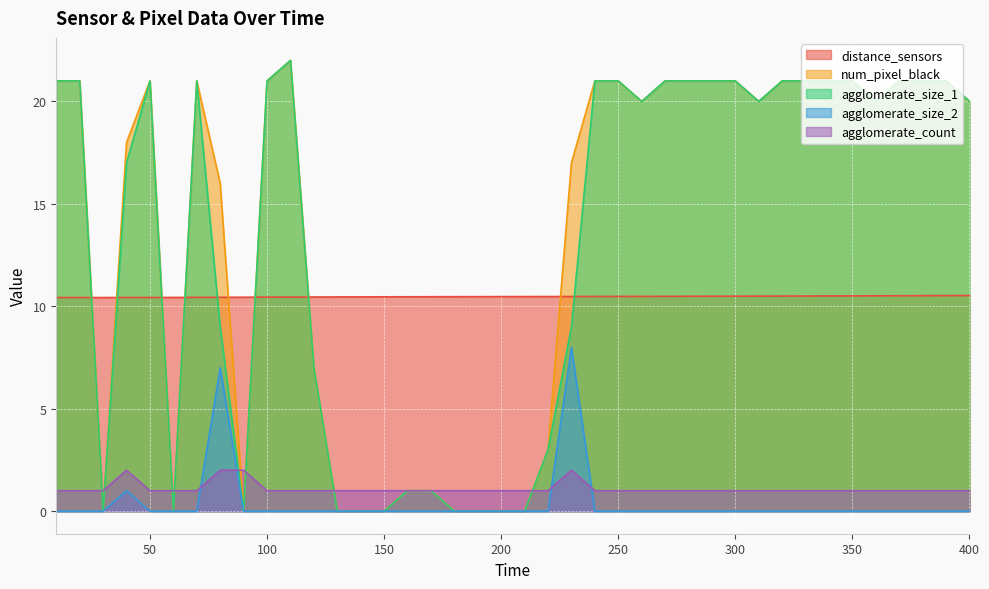

At how many categories does at least one series exceed 8?

40